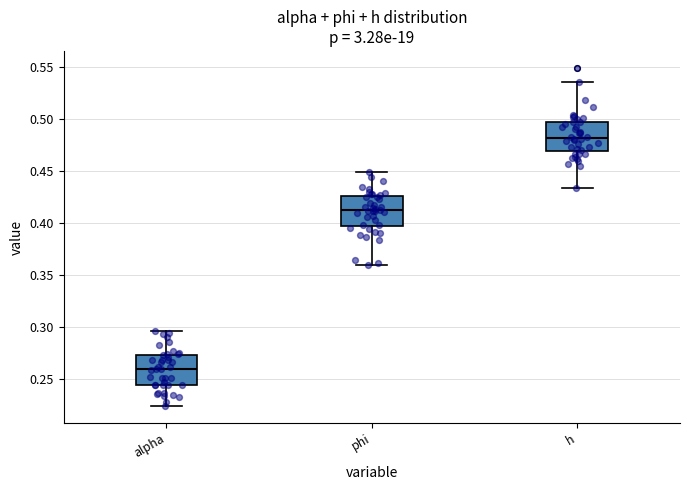

Which box's median line is the lowest?

alpha